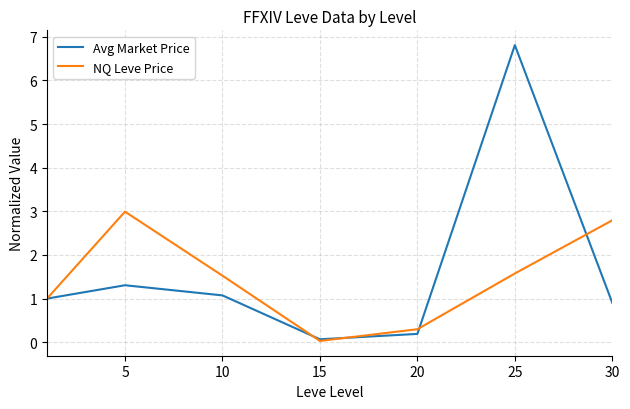

What is the maximum value for Avg Market Price?

6.8